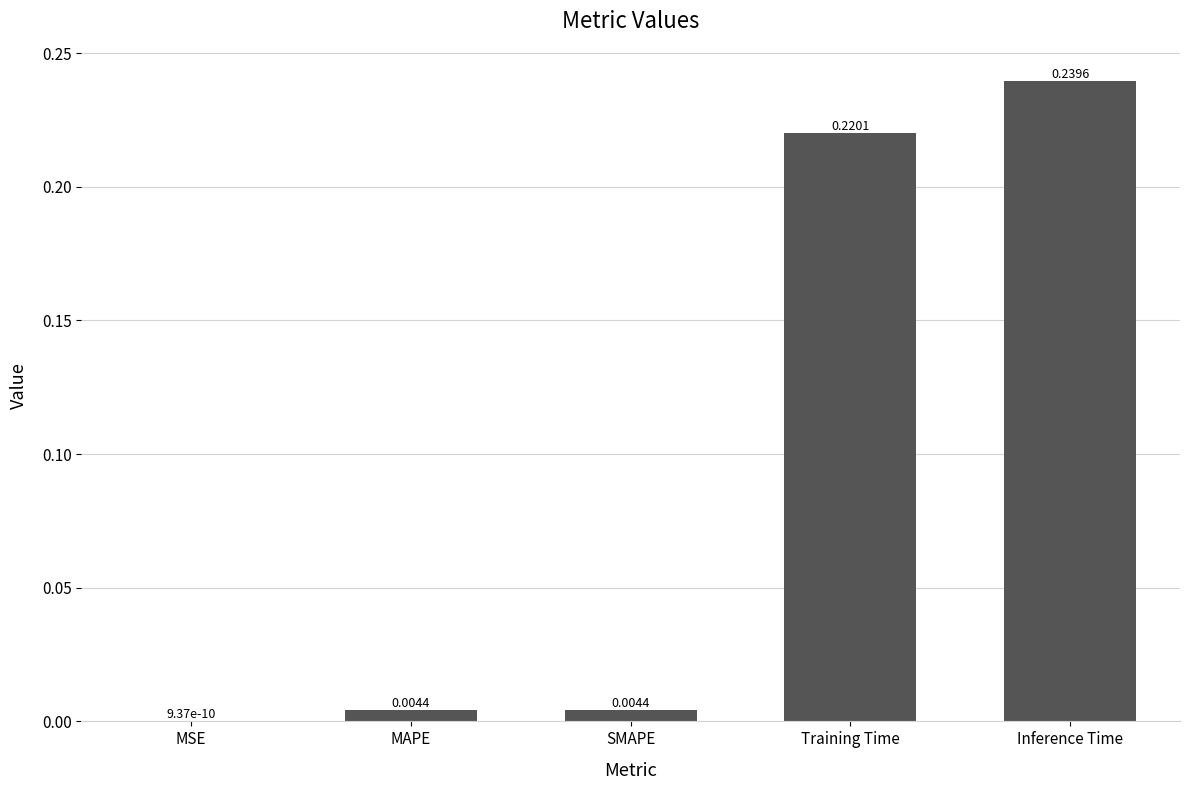

What is the sum of all values?

0.5